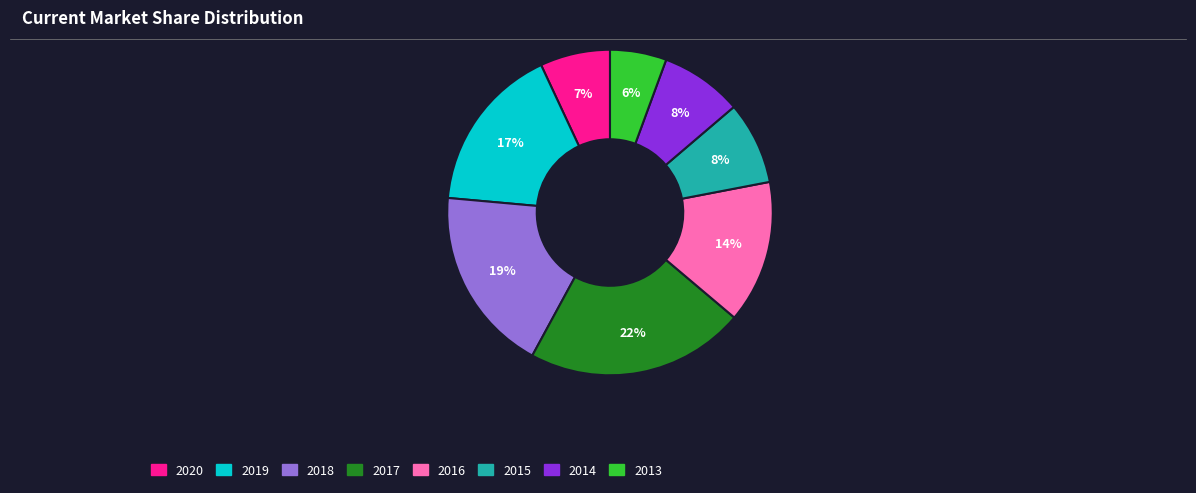

What percentage is the 2014 slice, to the nearest percent?

8%